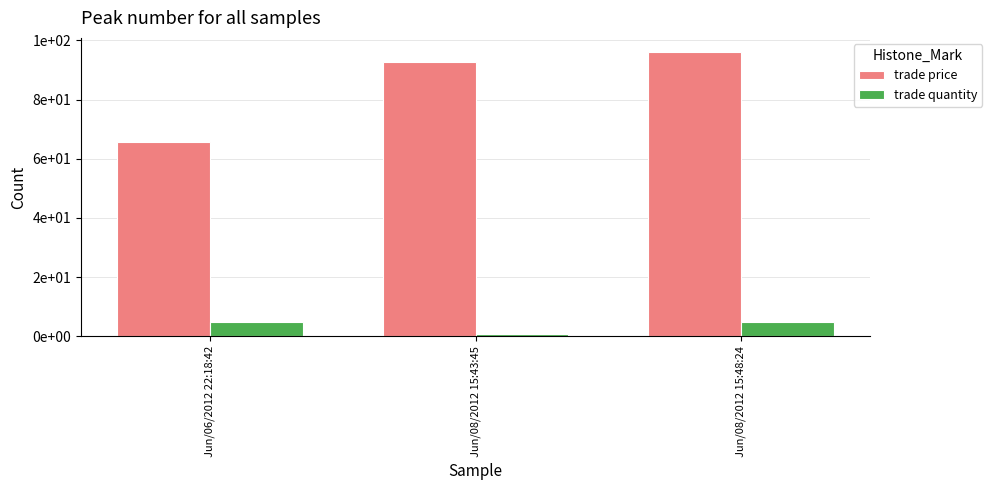

Does the chart contain any negative values?

No